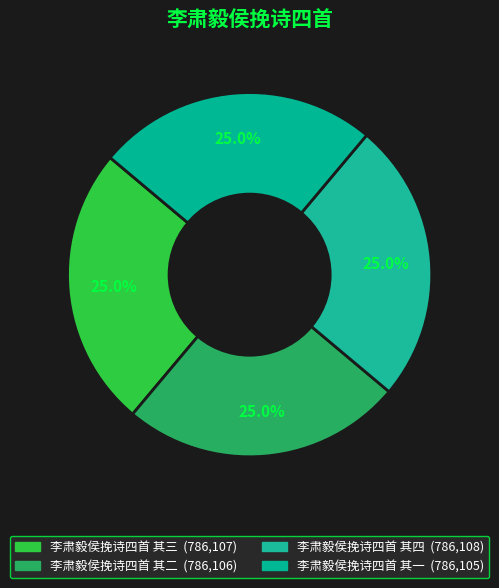

To the nearest percent, what portion does 李肃毅侯挽诗四首 其三 represent?

25%